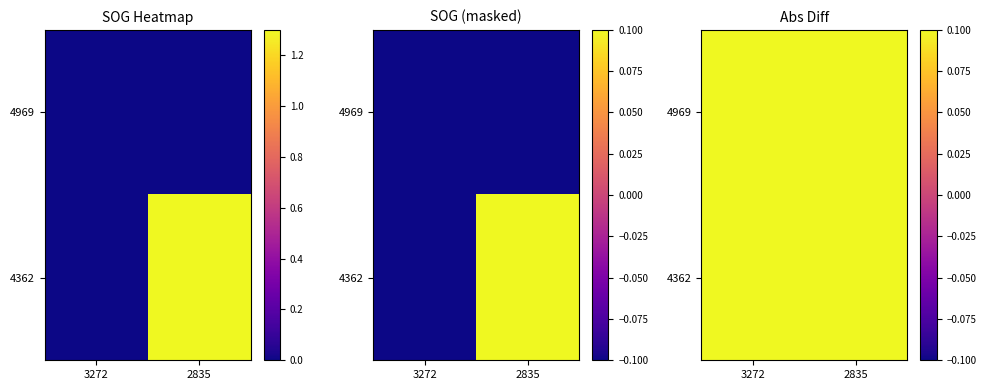

What is the total value across all series at 2835?

1.3